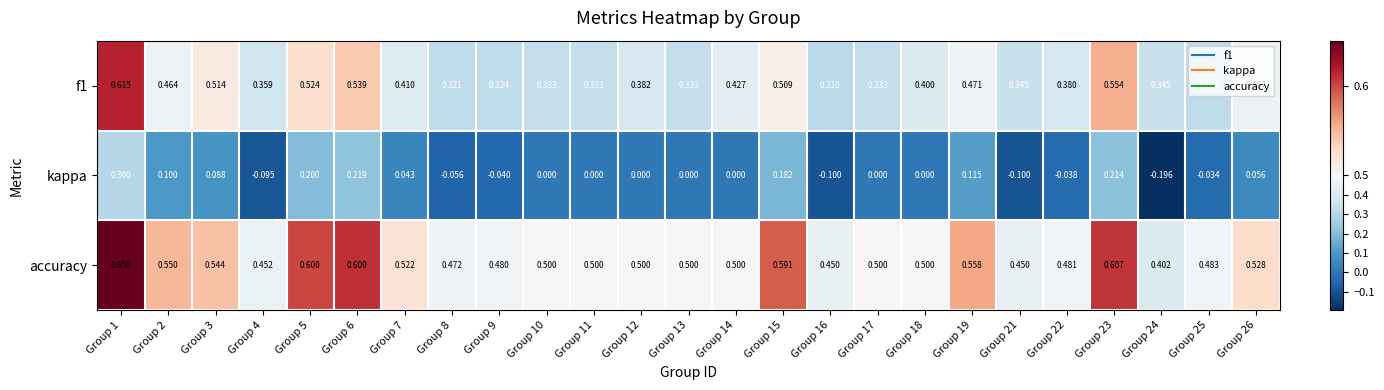

What is the spread (max minus min) of values at Group 11?

0.5